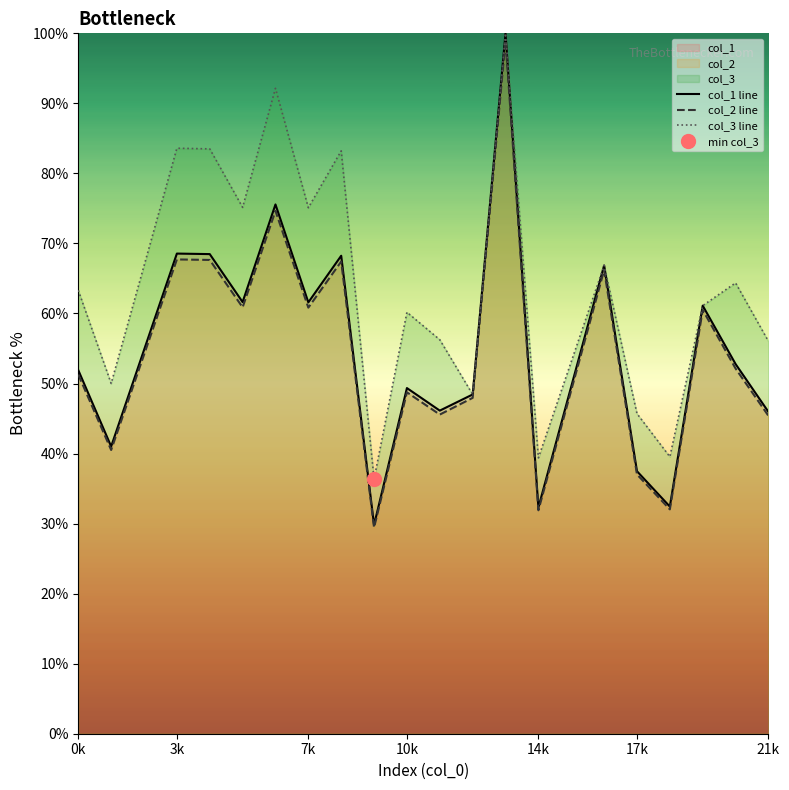

What is the lowest value of the col_3 line series?

36.3